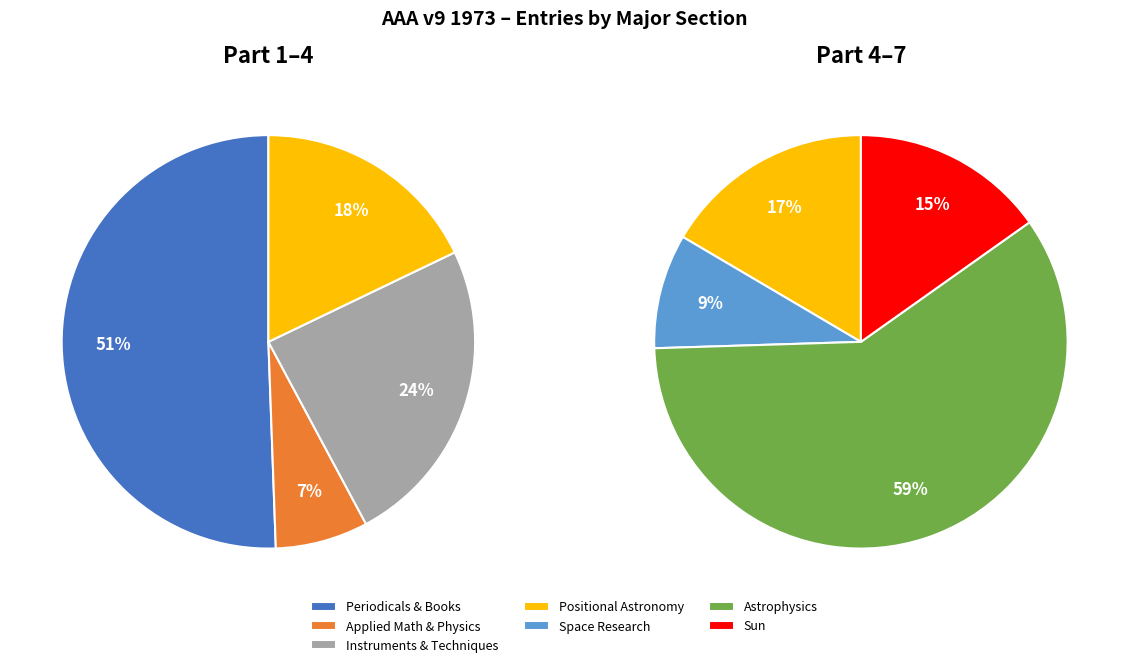

How many slices are in this pie chart?

7